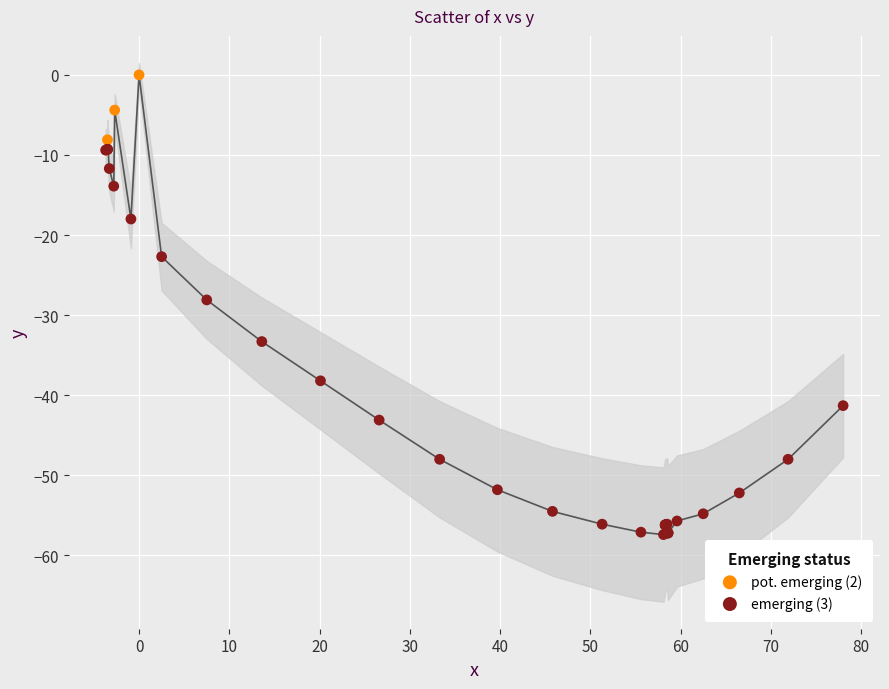

Which series contains the highest Y value?

pot. emerging (2)